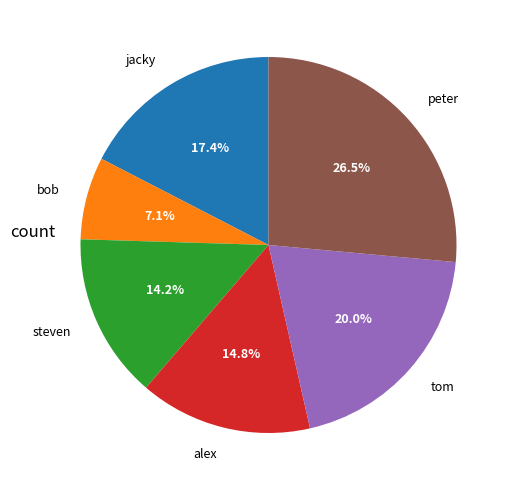

To the nearest percent, what is the difference between the largest and smallest slice percentages?

19%